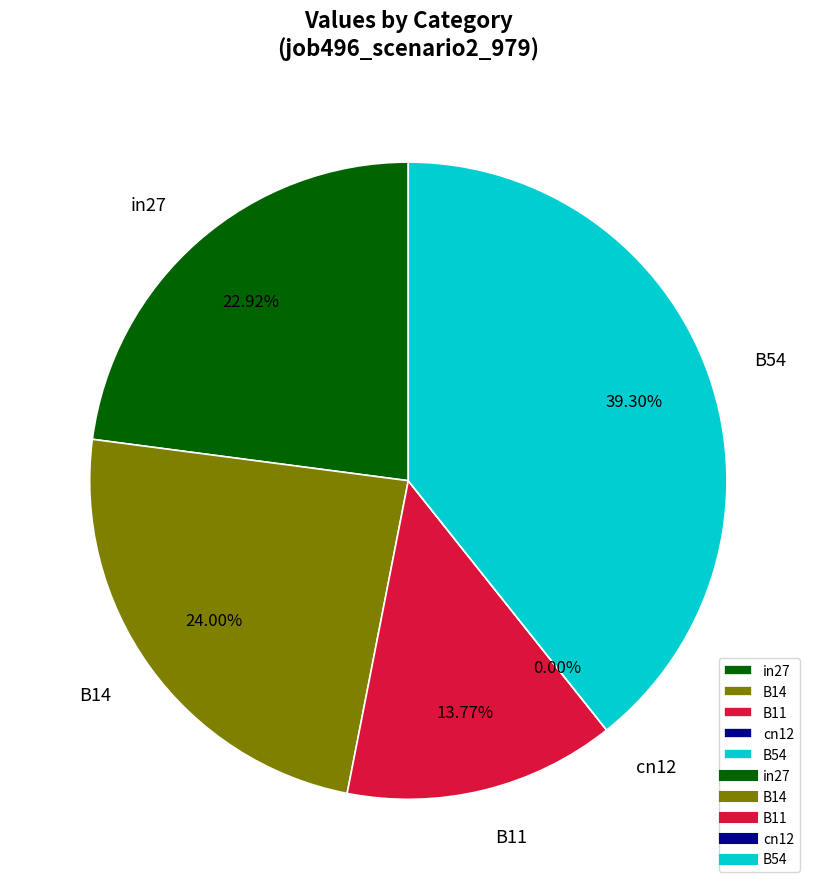

Does B54 account for over 50% of the chart?

No